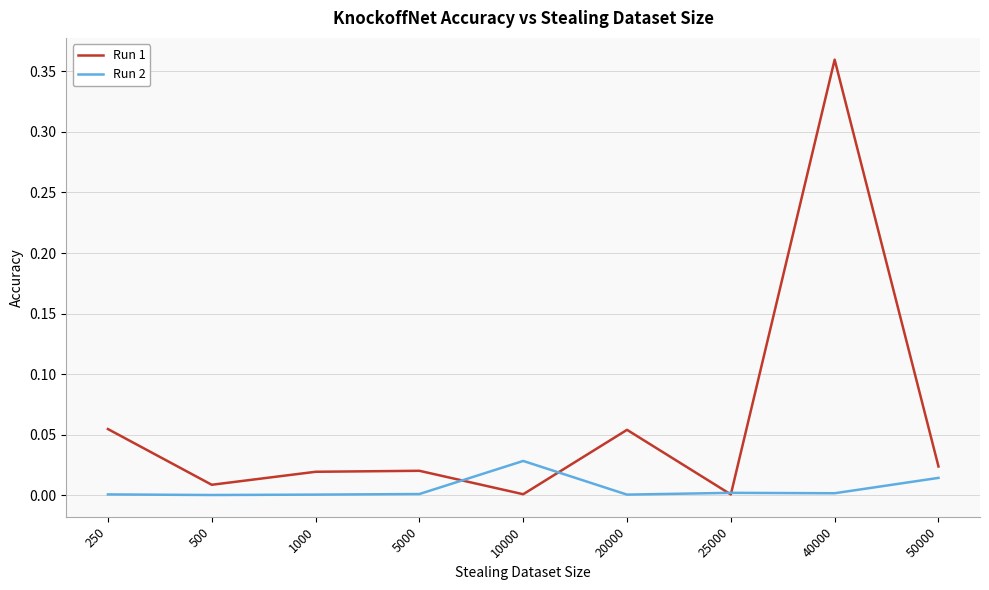

At which category is the sum across all series the highest?

40000